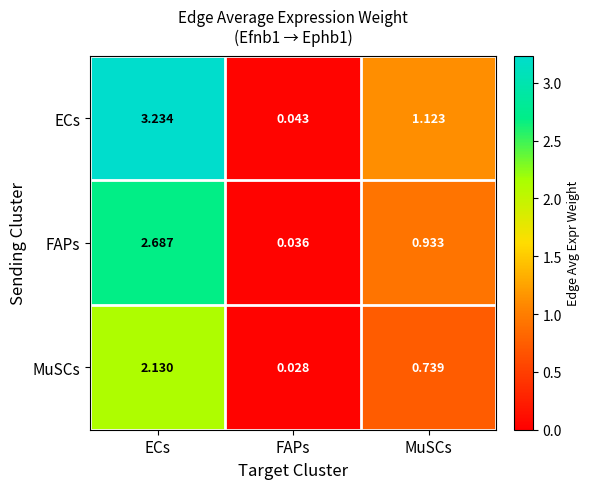

Which category has the lowest value across all series?

FAPs